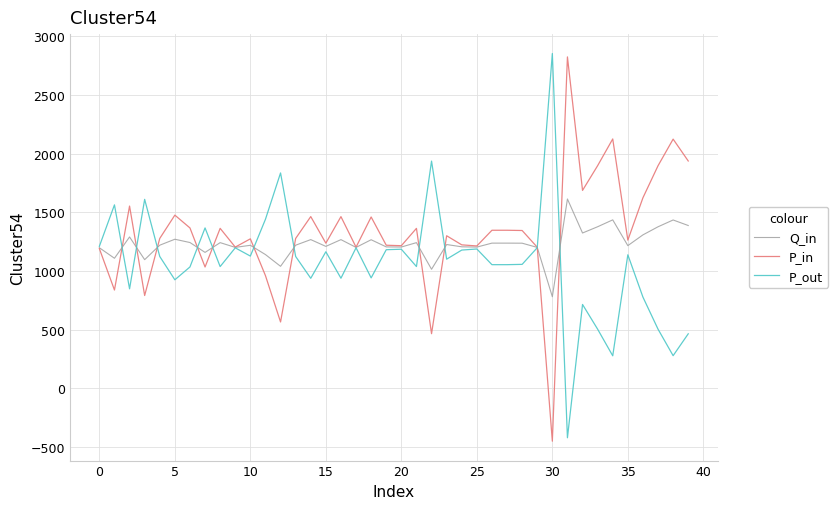

What is the maximum value for P_out?

2852.6